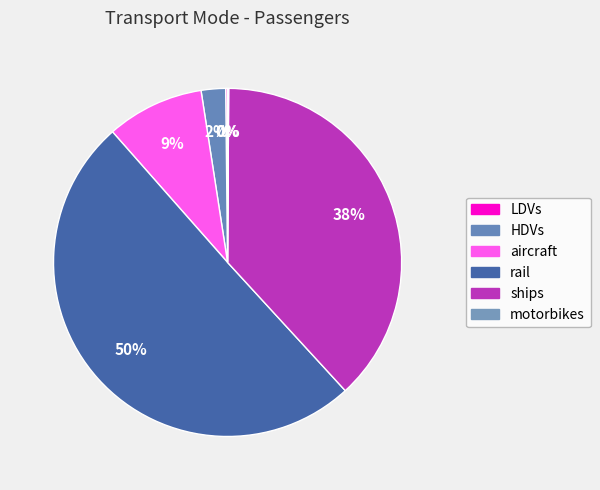

To the nearest percent, what is the difference between the largest and smallest slice percentages?

50%